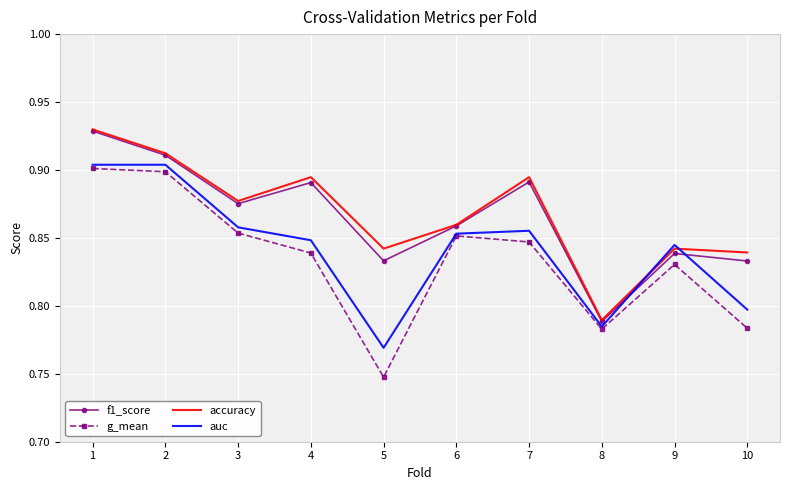

Is the value of accuracy at 1 greater than the value of g_mean at 2?

Yes